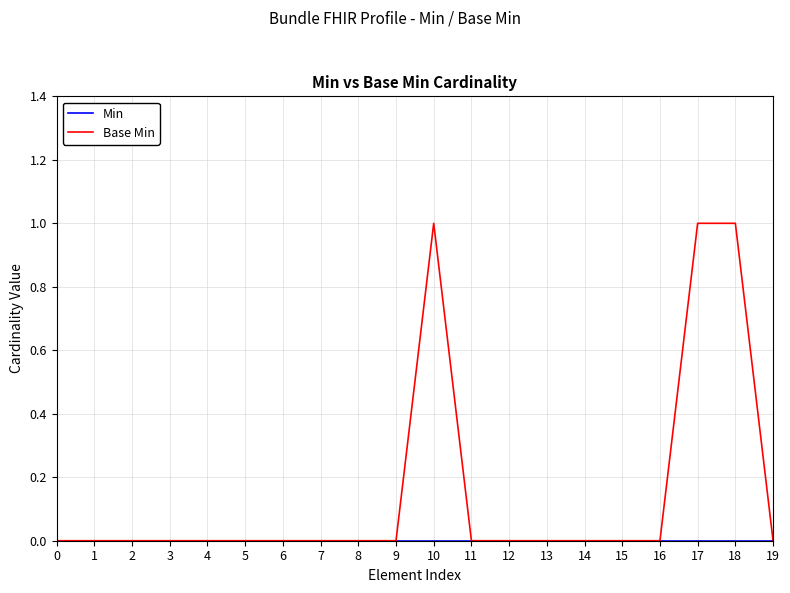

How many lines are shown in the chart?

2